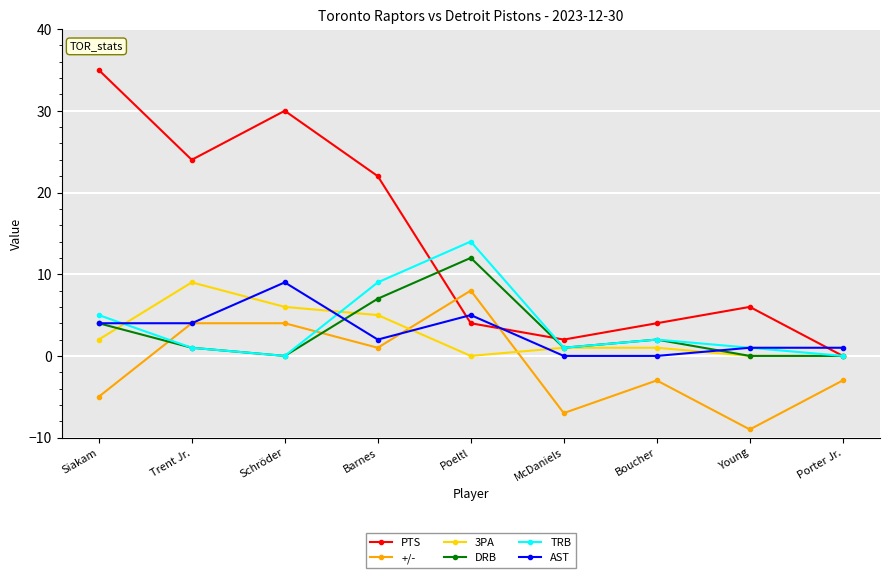

Where is the first local maximum for 3PA?

Trent Jr.